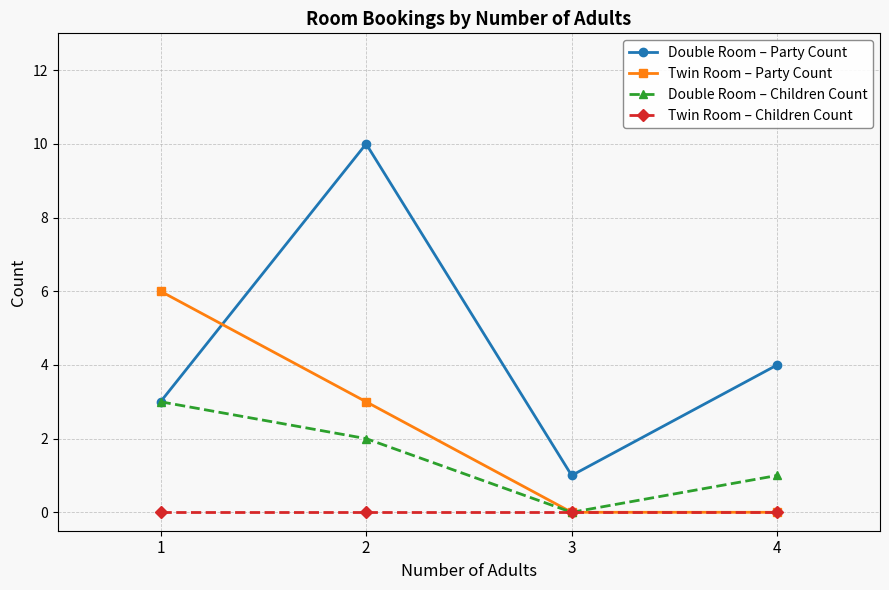

Which series has the largest range (max minus min)?

Double Room – Party Count